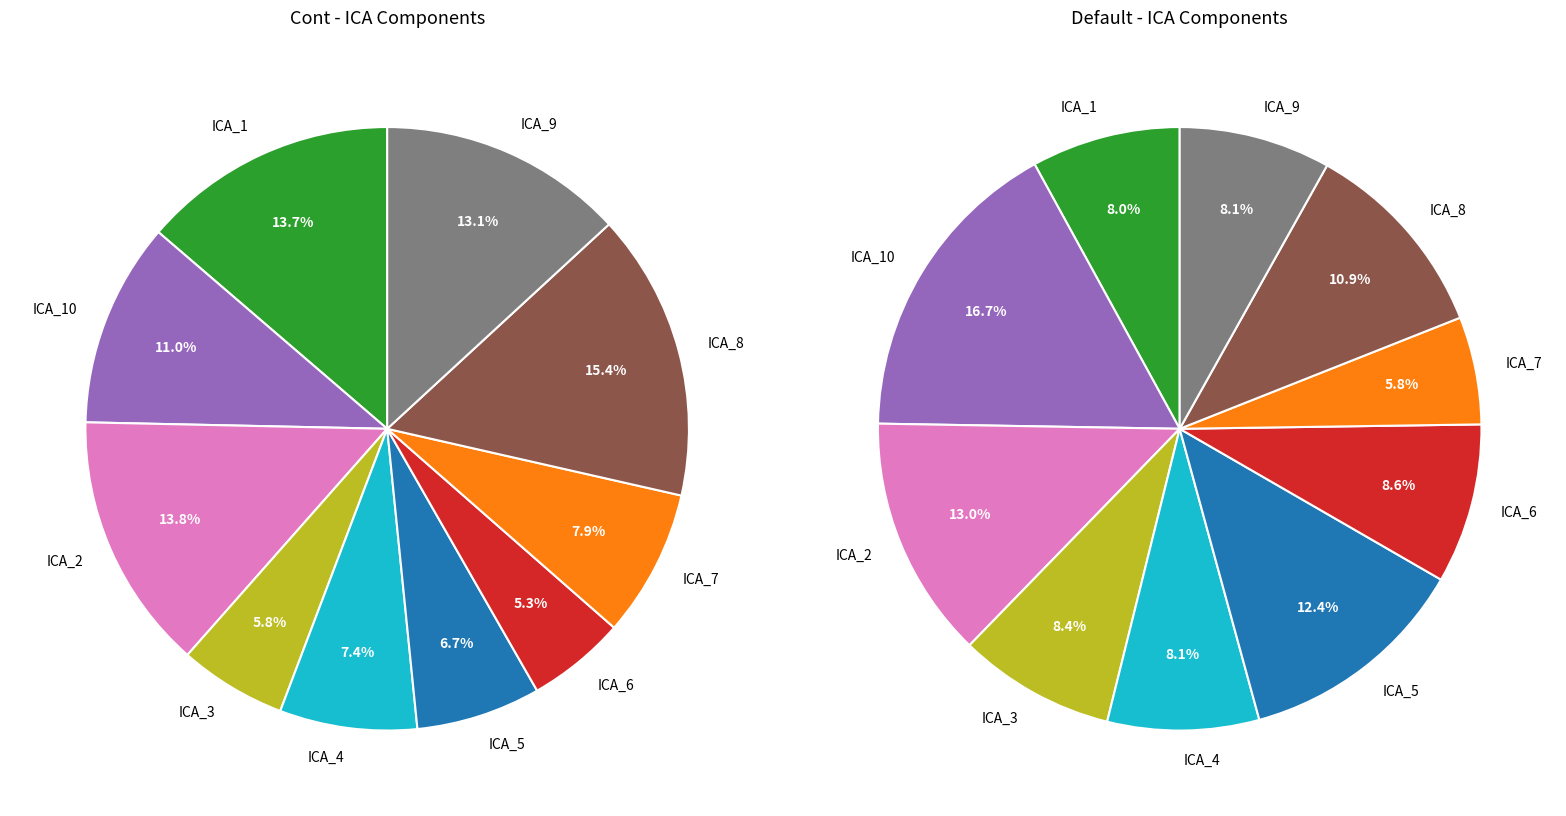

Rank the series by their maximum value, from lowest to highest.

values_cont, values_default